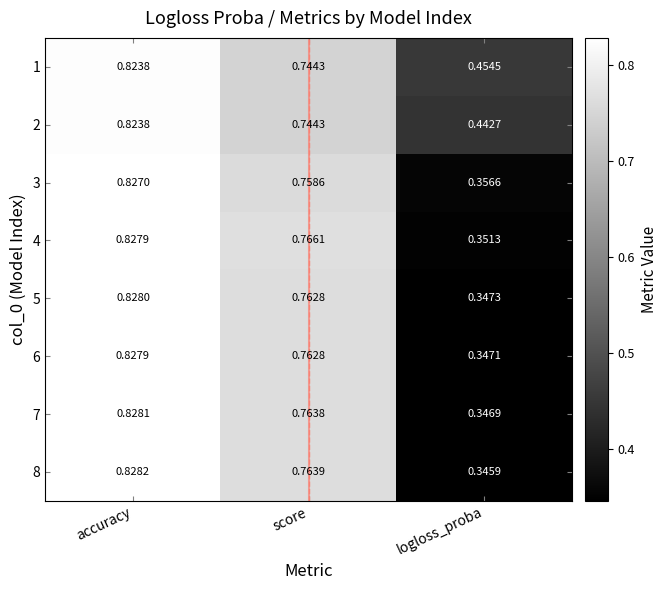

At which category is the sum across all series the highest?

accuracy